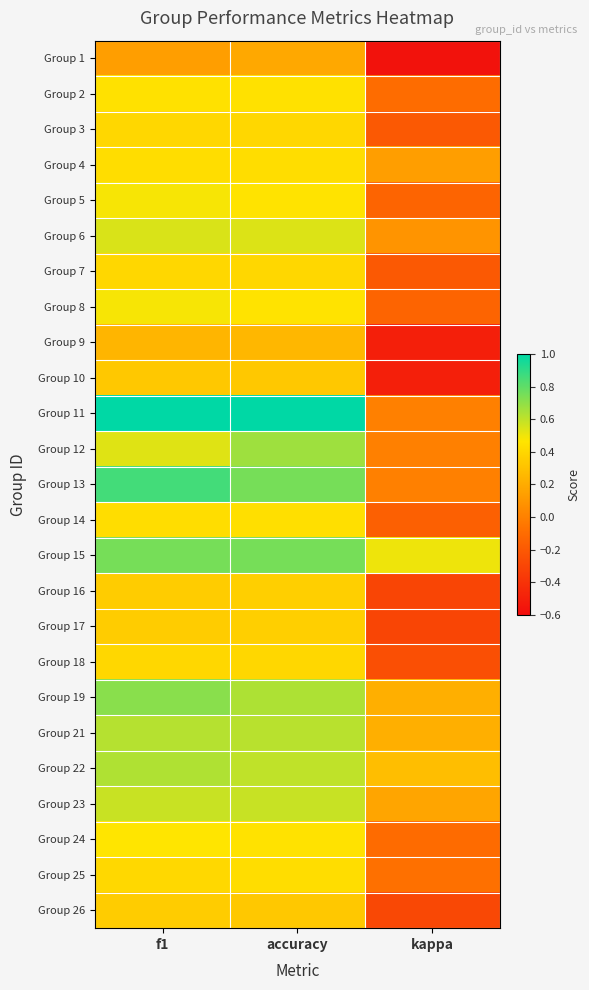

Reading left to right, list all the values displayed in this chart.

Group 1: f1=0.1	accuracy=0.2	kappa=-0.6
Group 2: f1=0.4	accuracy=0.4	kappa=-0.1
Group 3: f1=0.4	accuracy=0.4	kappa=-0.2
Group 4: f1=0.4	accuracy=0.4	kappa=0.1
Group 5: f1=0.5	accuracy=0.5	kappa=-0.1
Group 6: f1=0.5	accuracy=0.5	kappa=0.1
Group 7: f1=0.4	accuracy=0.4	kappa=-0.2
Group 8: f1=0.5	accuracy=0.5	kappa=-0.1
Group 9: f1=0.2	accuracy=0.2	kappa=-0.5
Group 10: f1=0.3	accuracy=0.3	kappa=-0.5
Group 11: f1=1.0	accuracy=1.0	kappa=0.0
Group 12: f1=0.5	accuracy=0.7	kappa=0.0
Group 13: f1=0.9	accuracy=0.8	kappa=0.0
Group 14: f1=0.4	accuracy=0.4	kappa=-0.2
Group 15: f1=0.8	accuracy=0.8	kappa=0.5
Group 16: f1=0.4	accuracy=0.4	kappa=-0.3
Group 17: f1=0.4	accuracy=0.4	kappa=-0.3
Group 18: f1=0.4	accuracy=0.4	kappa=-0.2
Group 19: f1=0.7	accuracy=0.6	kappa=0.2
Group 21: f1=0.6	accuracy=0.6	kappa=0.2
Group 22: f1=0.6	accuracy=0.6	kappa=0.3
Group 23: f1=0.6	accuracy=0.6	kappa=0.2
Group 24: f1=0.5	accuracy=0.5	kappa=-0.1
Group 25: f1=0.4	accuracy=0.4	kappa=-0.1
Group 26: f1=0.4	accuracy=0.3	kappa=-0.3